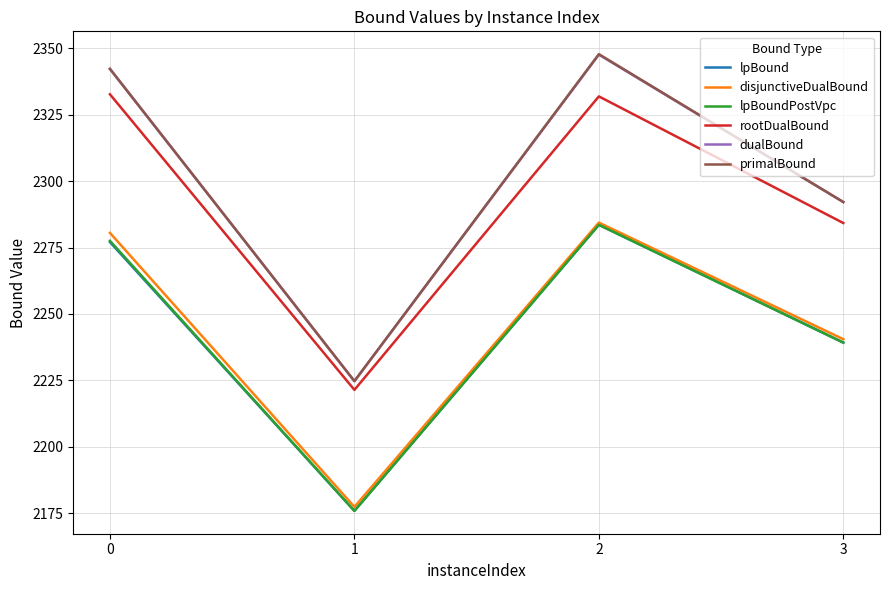

At which label is dualBound closest to 2286?

3